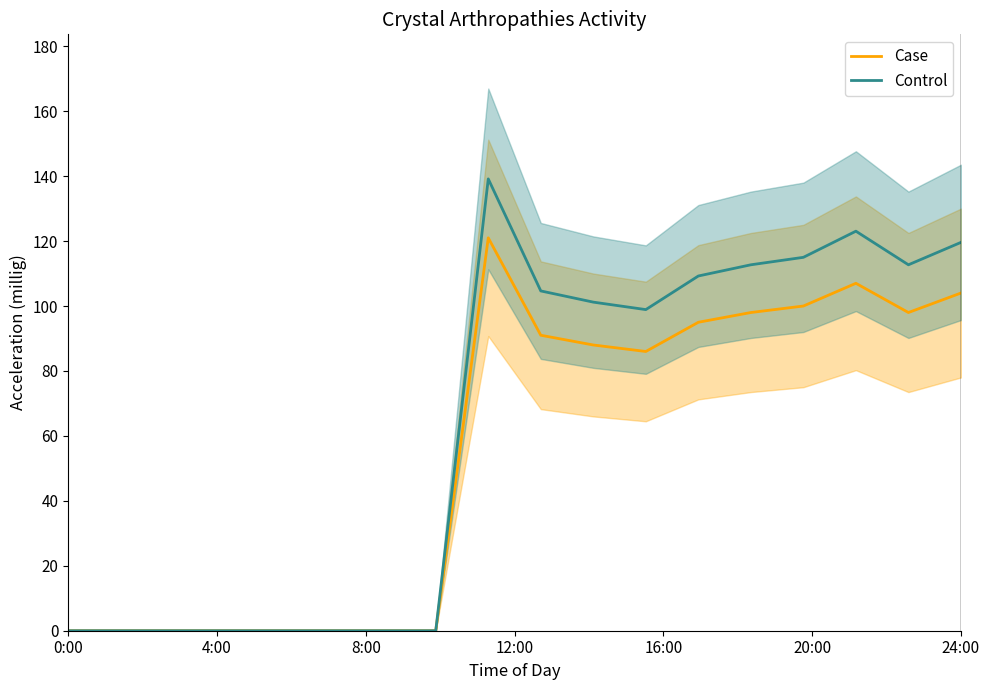

What is the highest value of the Case series?

121.0